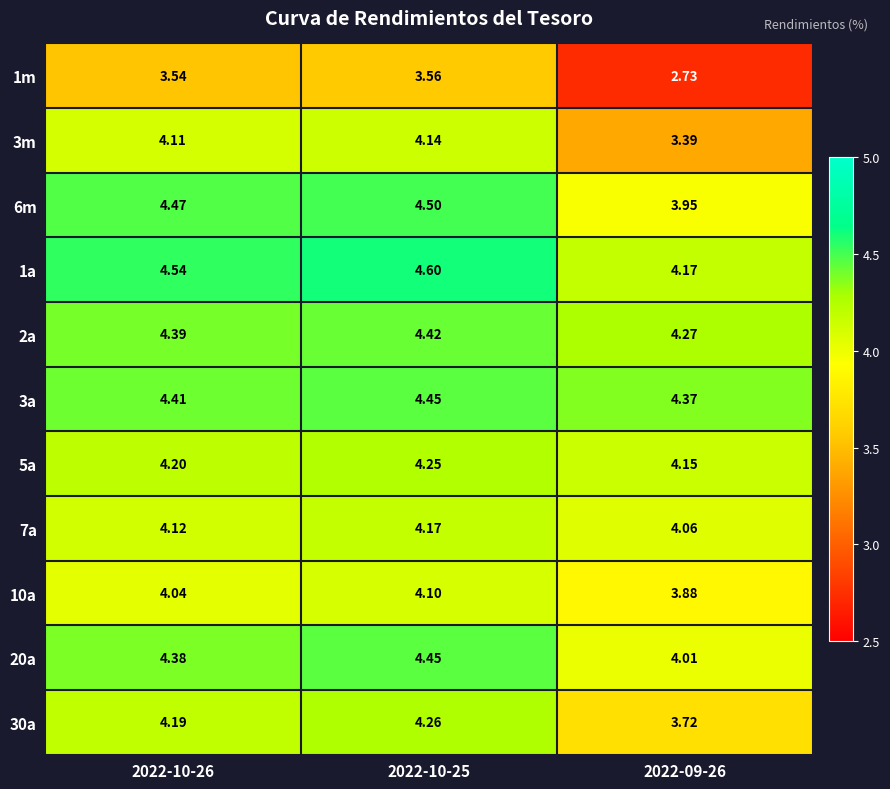

Is the value of 10a at 2022-10-25 greater than the value of 1a at 2022-10-26?

No